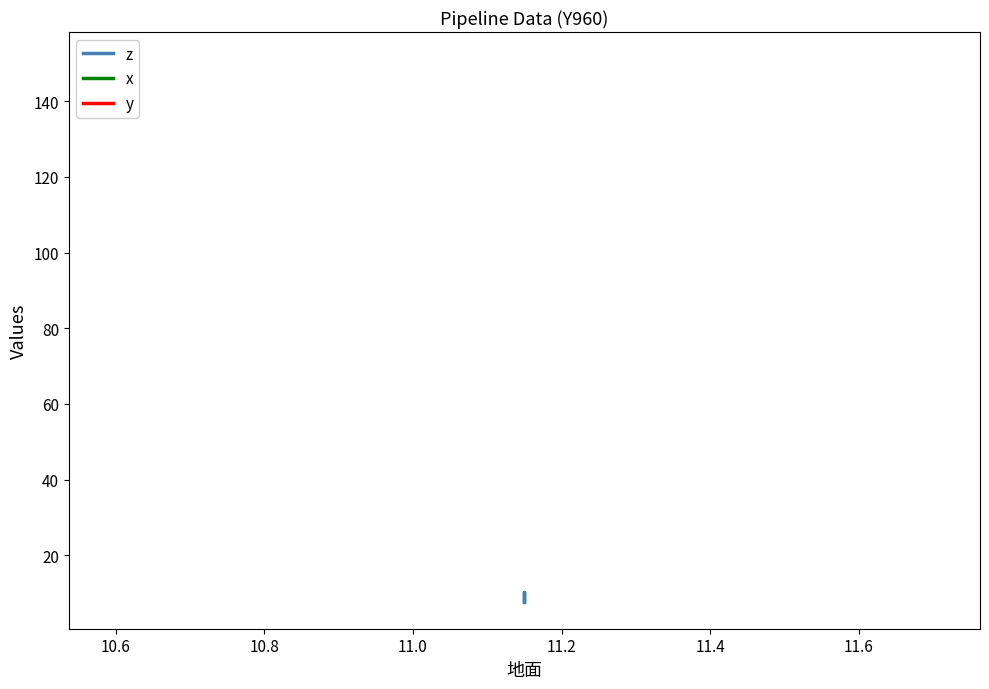

Which series has the largest range (max minus min)?

z